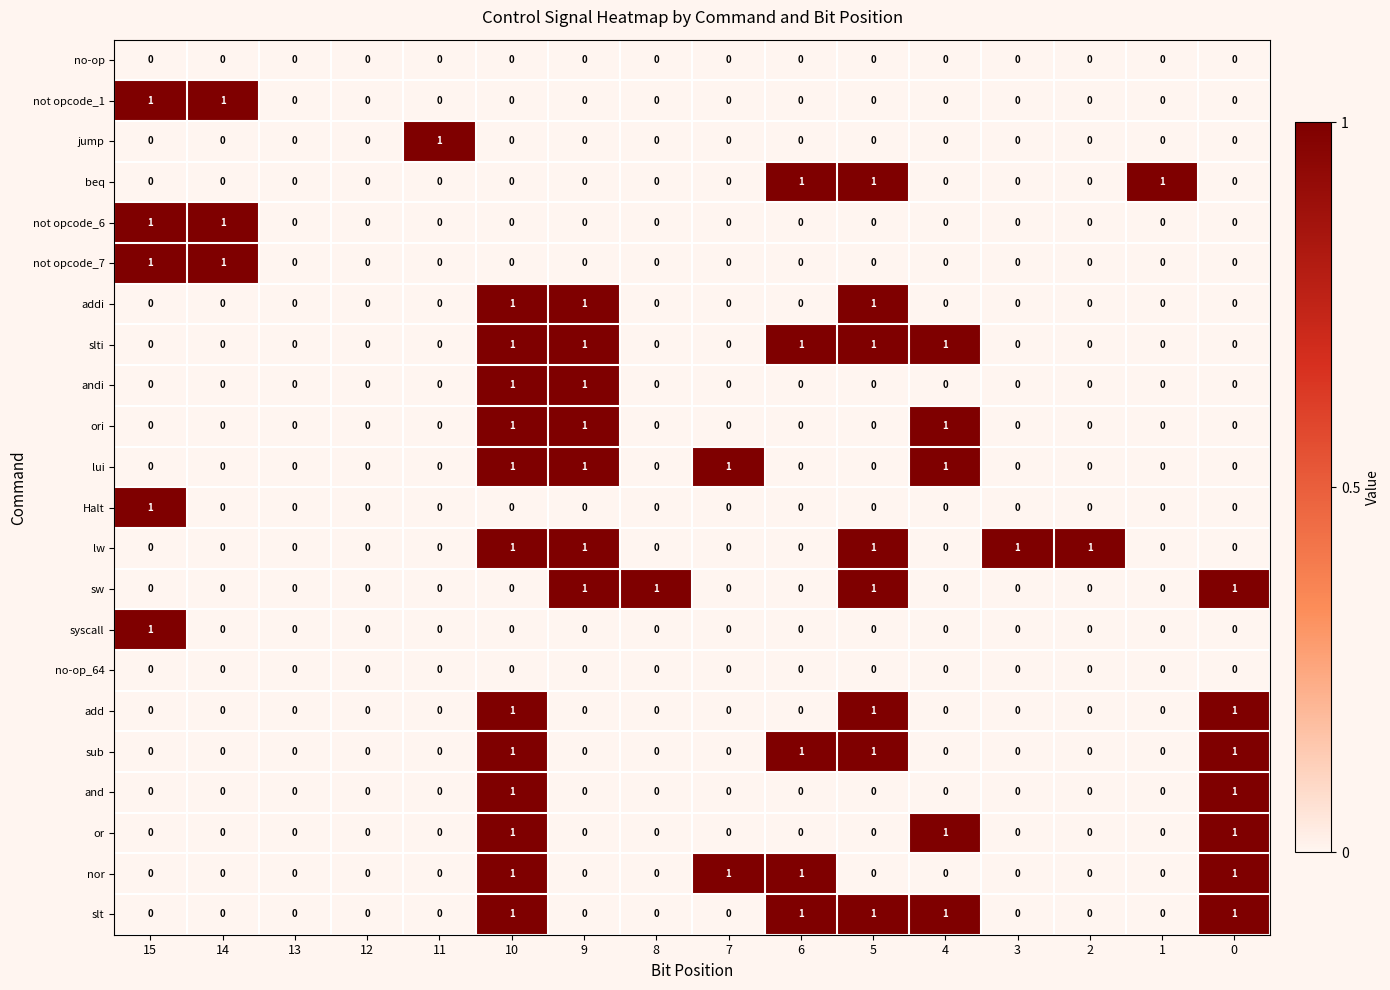

True or false: not opcode_7 has a value of 0 at 4.

True